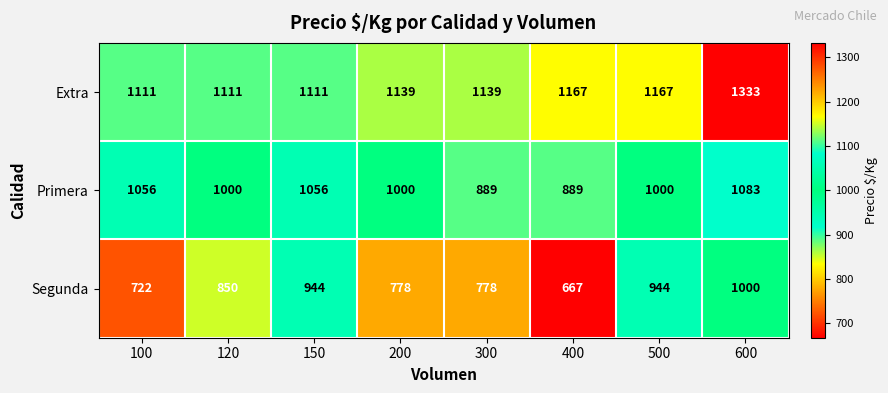

Reading left to right, list all the values displayed in this chart.

Extra: 1111	1111	1111	1139	1139	1167	1167	1333
Primera: 1056	1000	1056	1000	889	889	1000	1083
Segunda: 722	850	944	778	778	667	944	1000